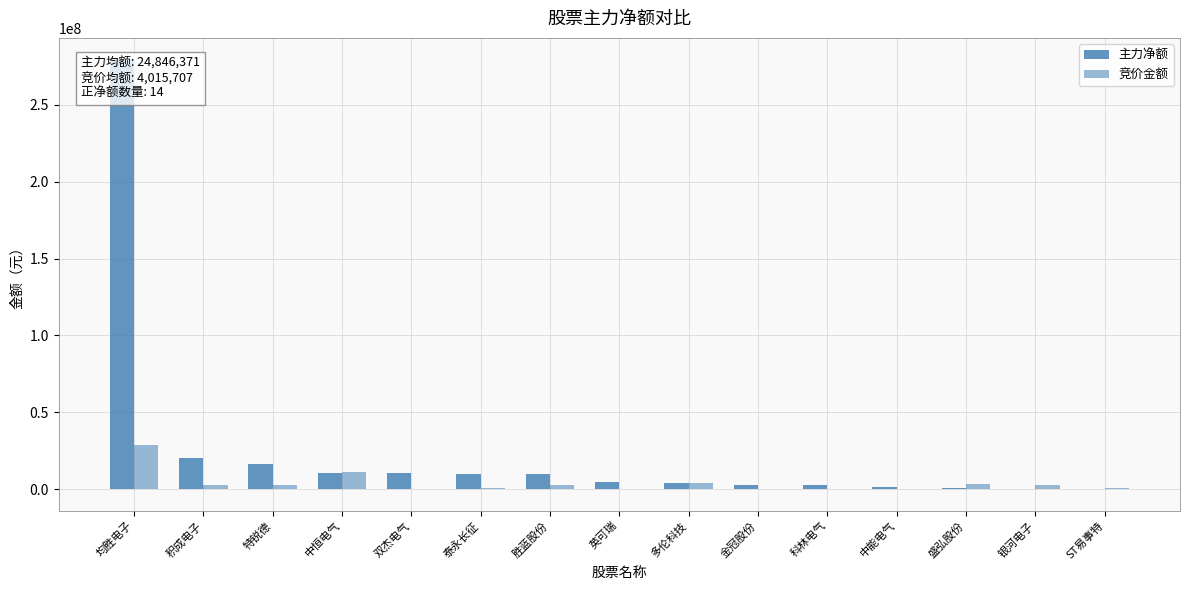

Read the 竞价金额 value at 均胜电子, to the nearest 10.

28816120